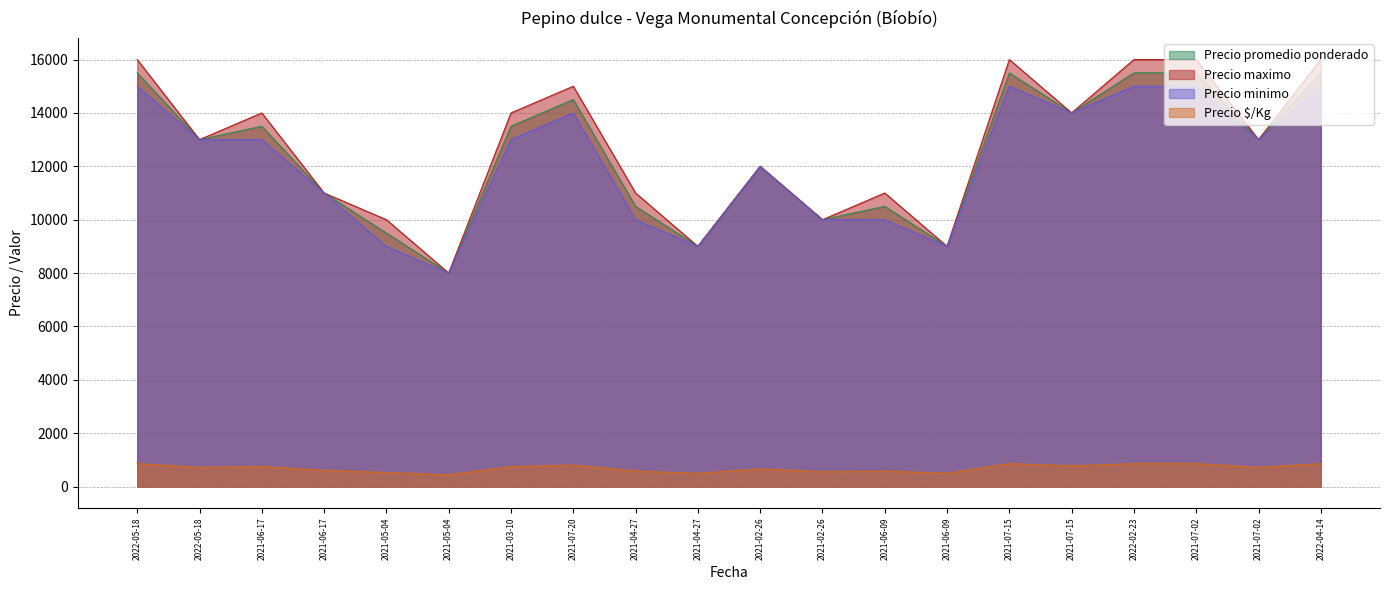

Read the Precio minimo value at 2021-07-02, to the nearest 50.

15000